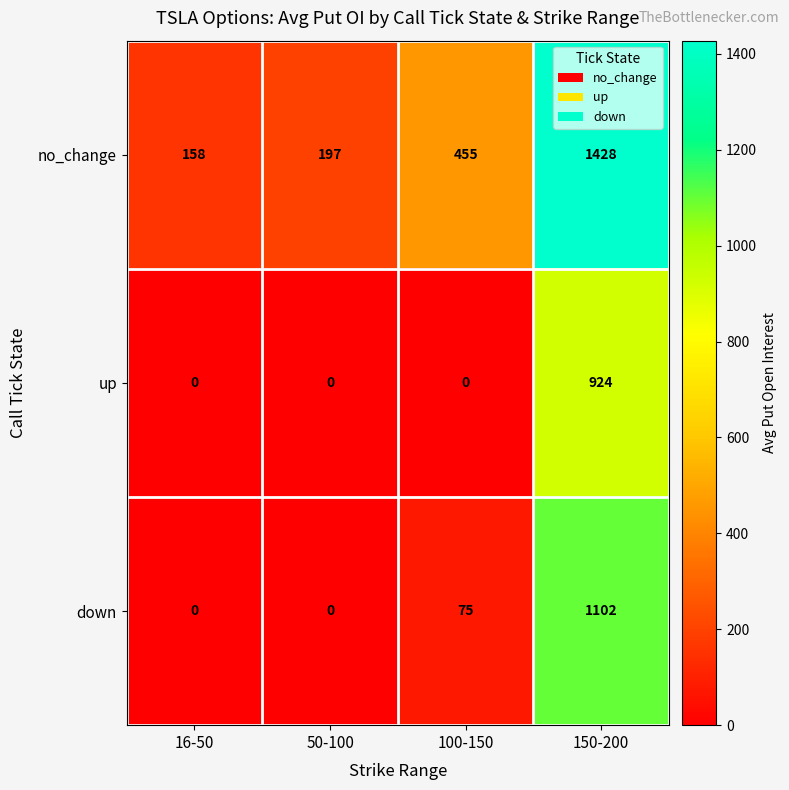

What is the difference between the down values at 150-200 and 100-150?

1027